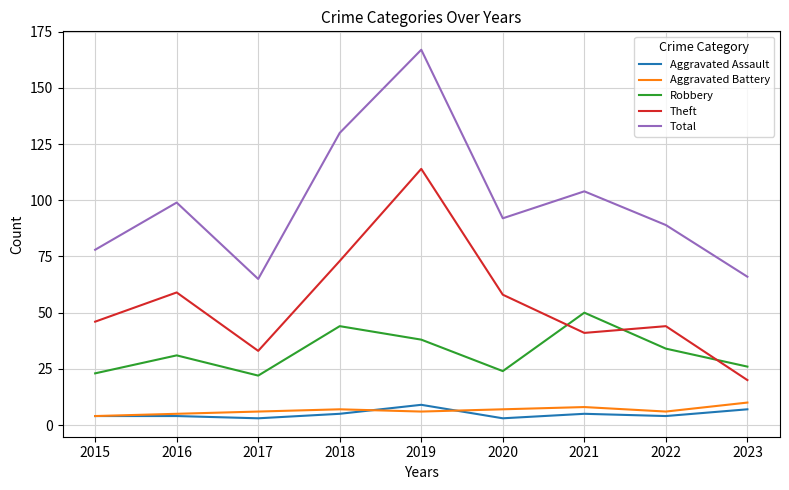

What is the sum of all Theft values?

488